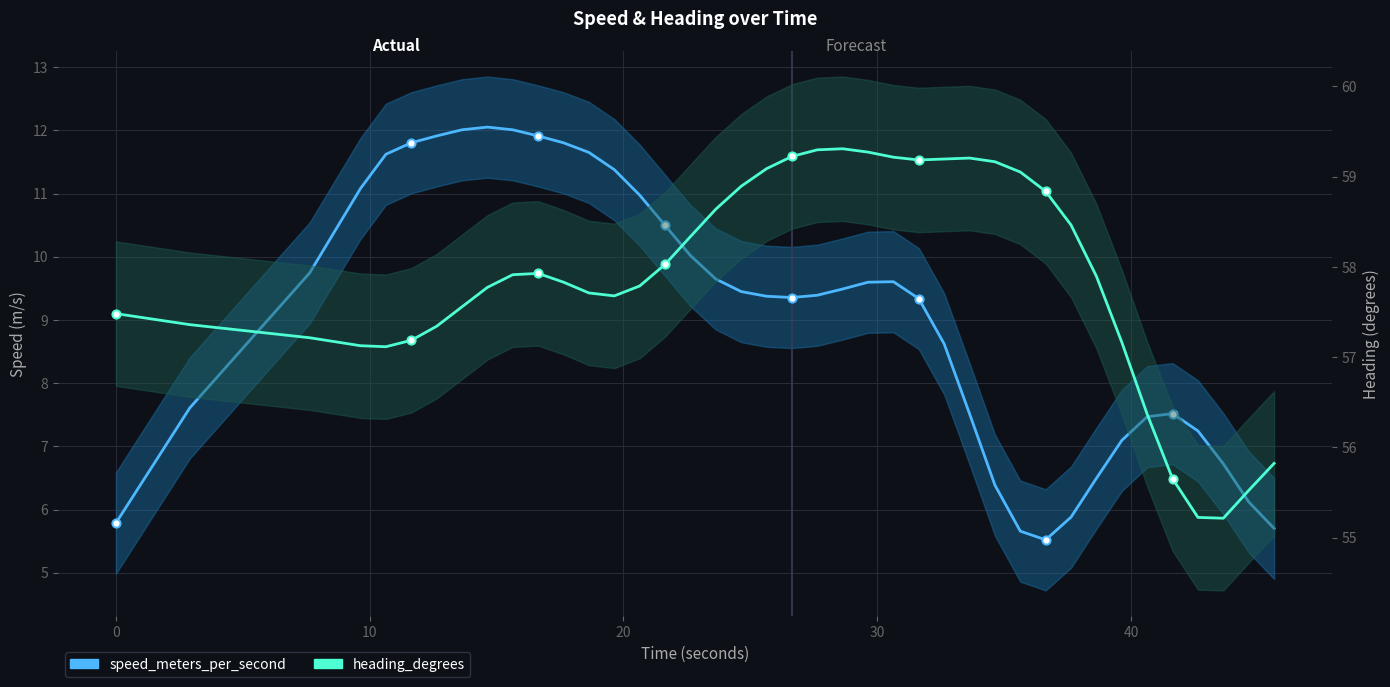

Which series reaches the minimum Y coordinate?

speed_meters_per_second